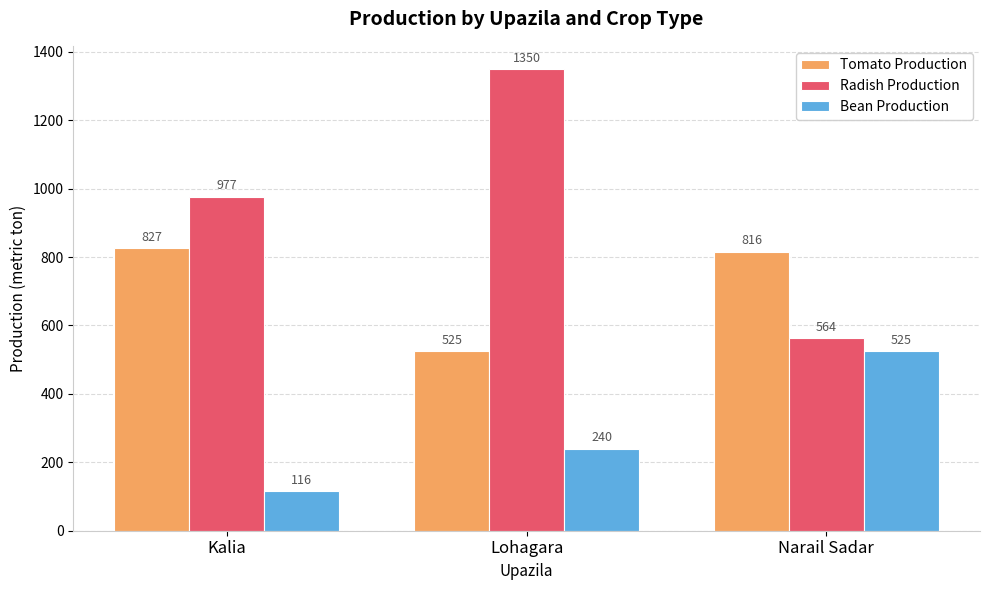

What is the difference between the maximum and second lowest values in the Radish Production series?

373